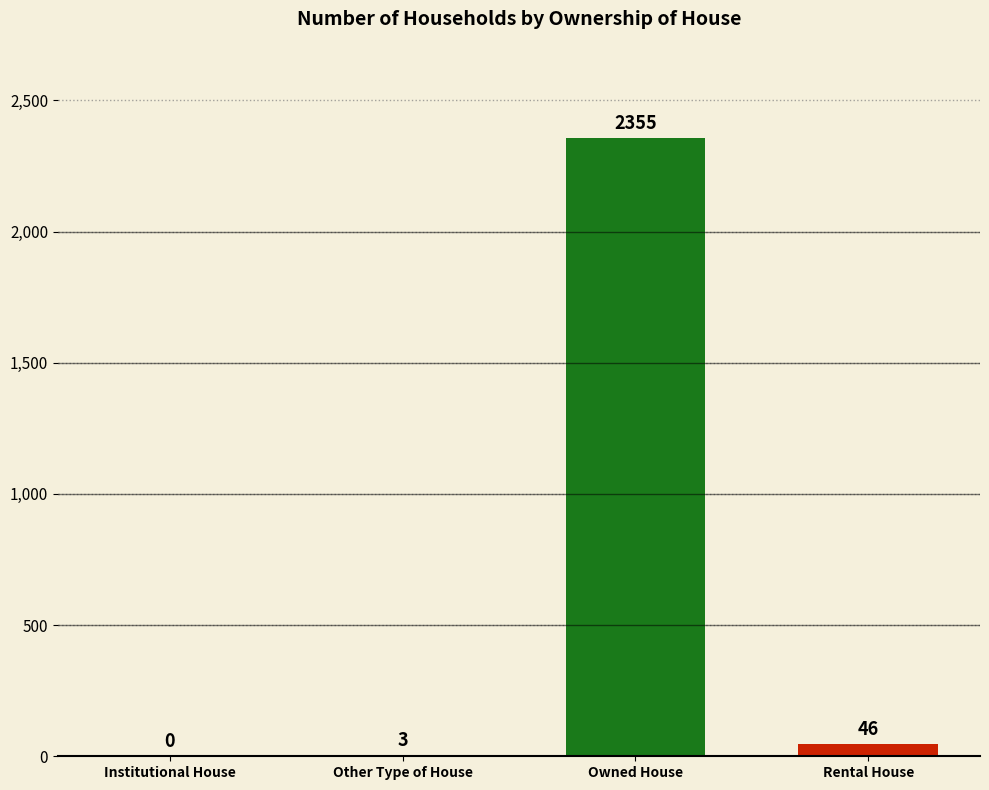

Is it true that the value at Owned House is 2355?

True